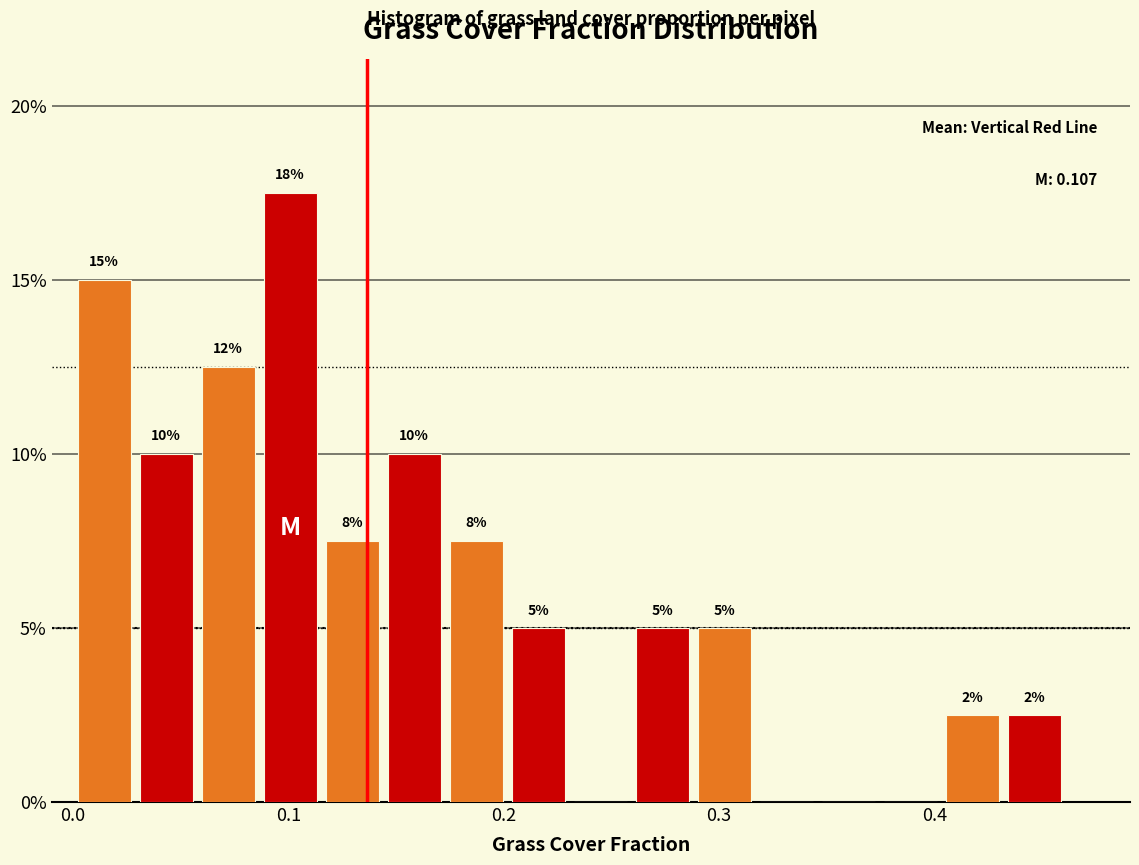

Around what value on the x-axis is the tallest bar? Give the approximate position of its centre, as read against the axis.

0.10